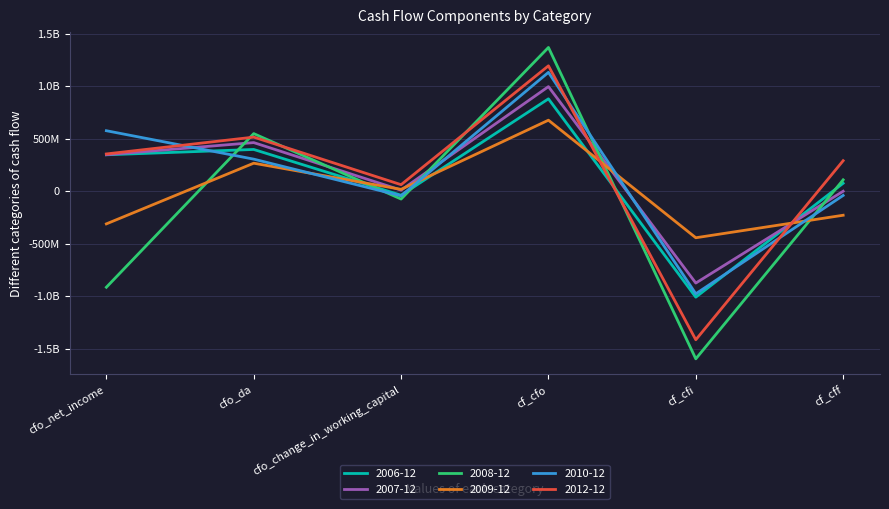

True or false: 2009-12 has a value of 265699000 at cfo_da.

True